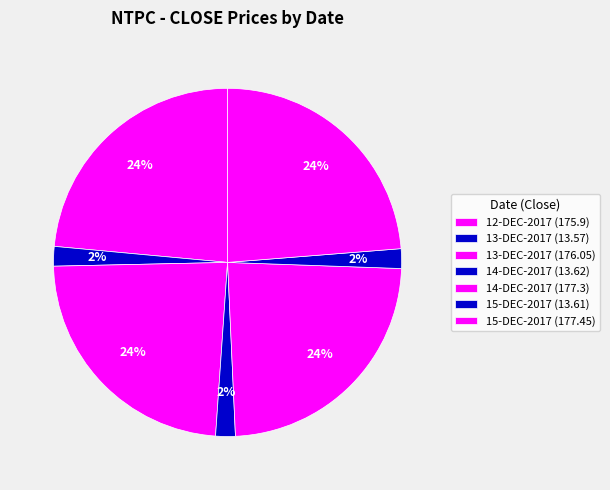

Is there a majority slice in this chart?

No